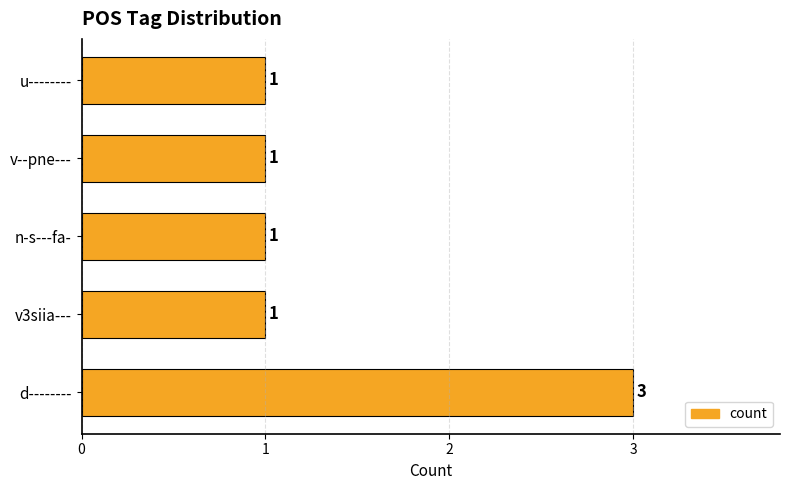

Read the value at d--------.

3